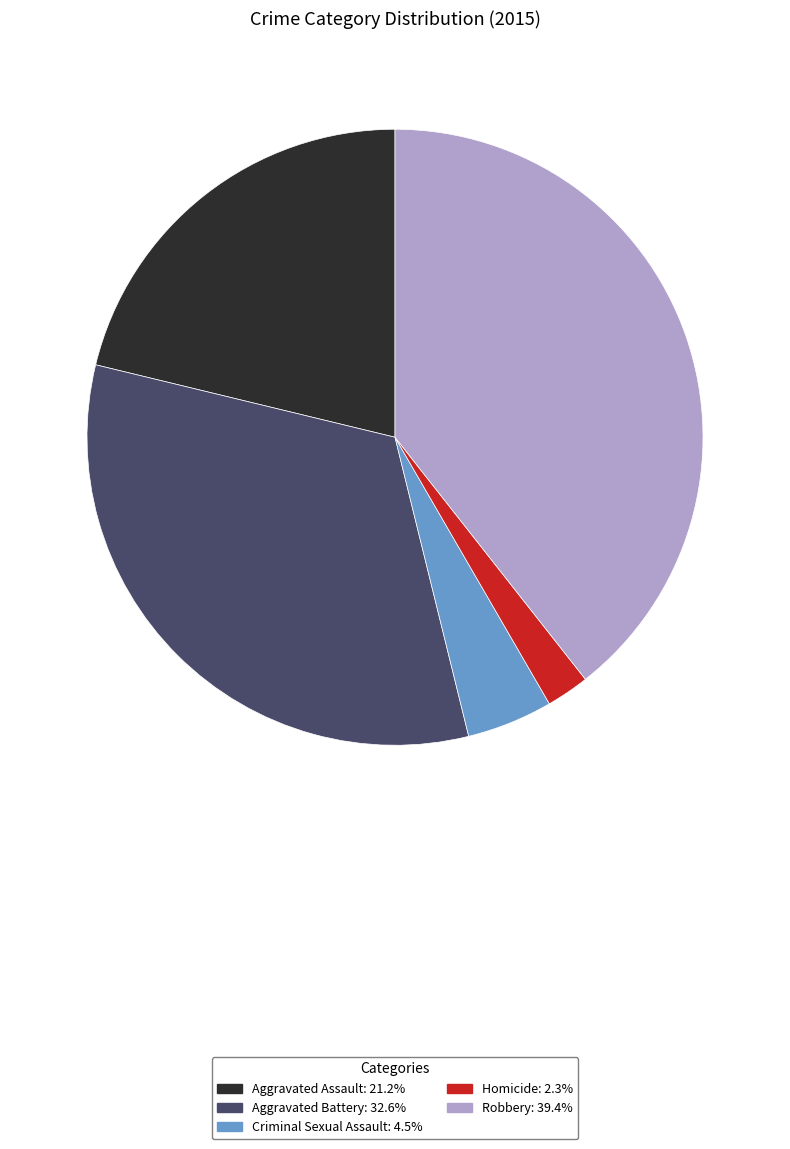

Does Aggravated Battery: 32.6% represent more than half of the total?

No